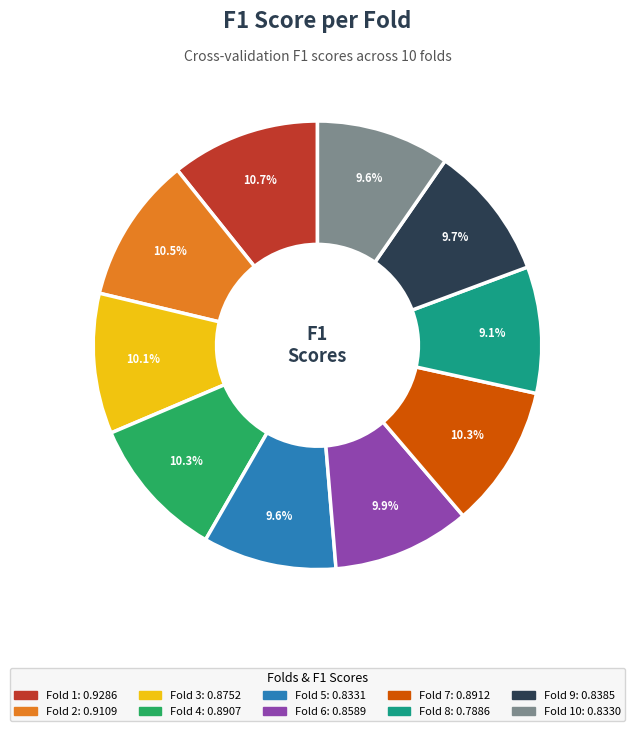

Is there any slice that represents more than half of the pie?

No